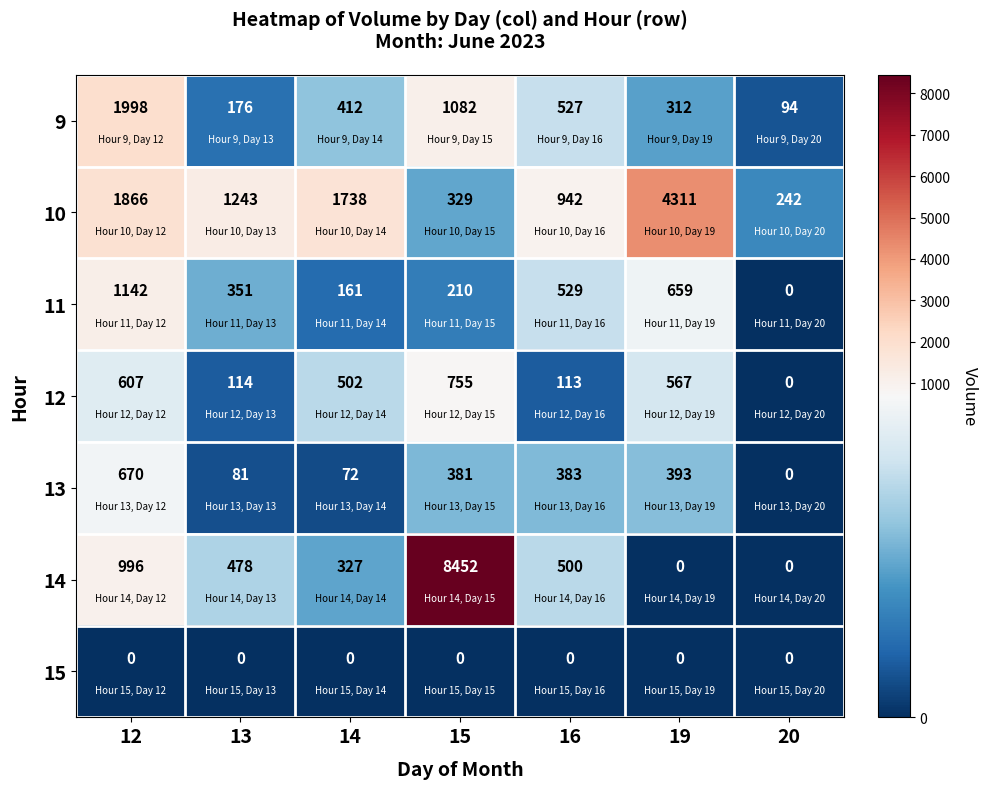

List the series in order of their peak value, highest first.

14, 10, 9, 11, 12, 13, 15